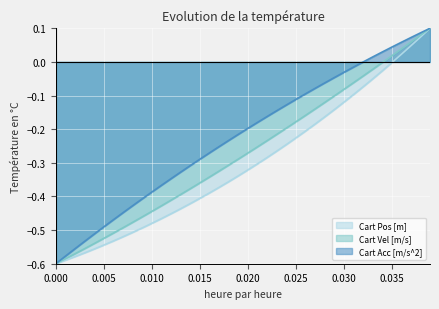

At 0.025, list the series in order from smallest to largest.

Cart Pos [m], Cart Vel [m/s], Cart Acc [m/s^2]